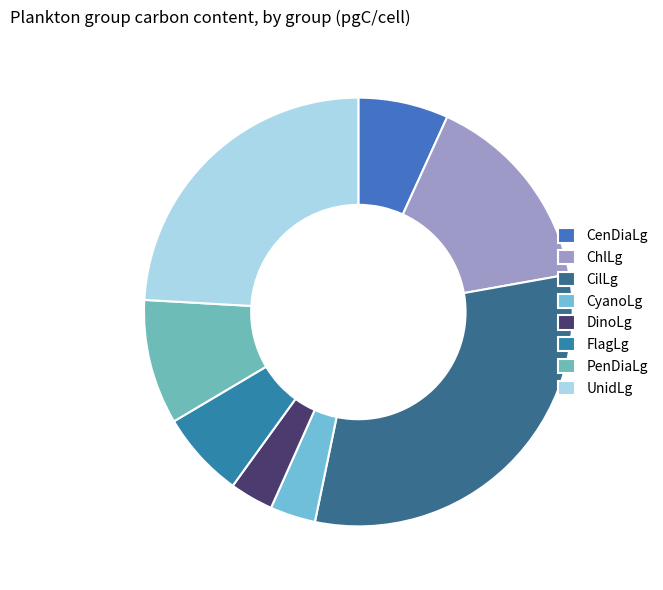

Do UnidLg and CilLg together represent more than half of the pie?

Yes